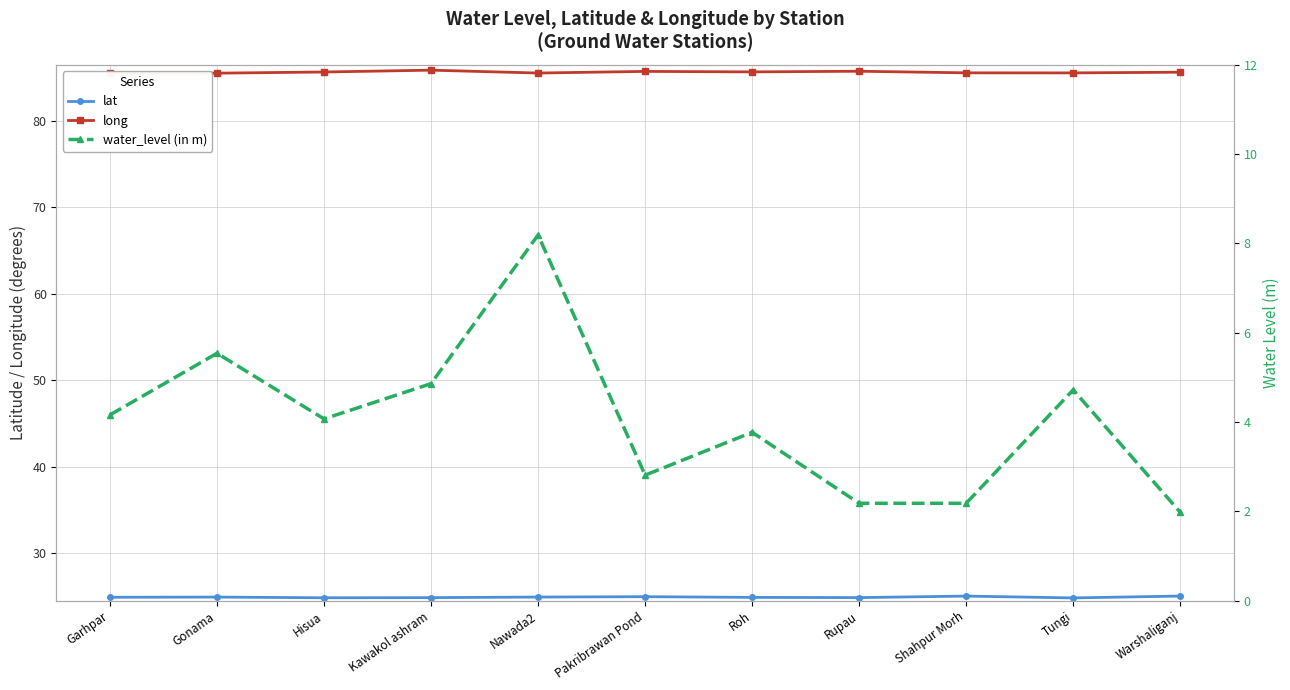

Rank the series by their average value, from highest to lowest.

long, lat, water_level (in m)